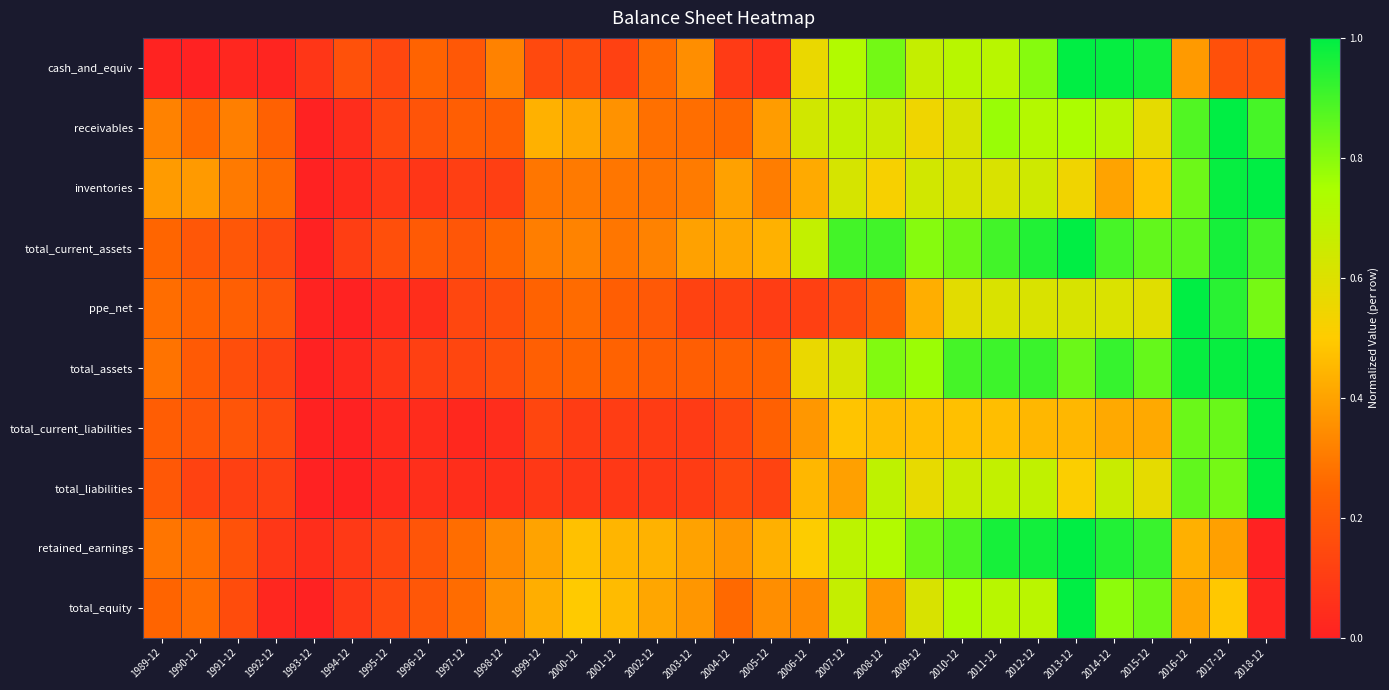

How many distinct data groups are displayed?

10